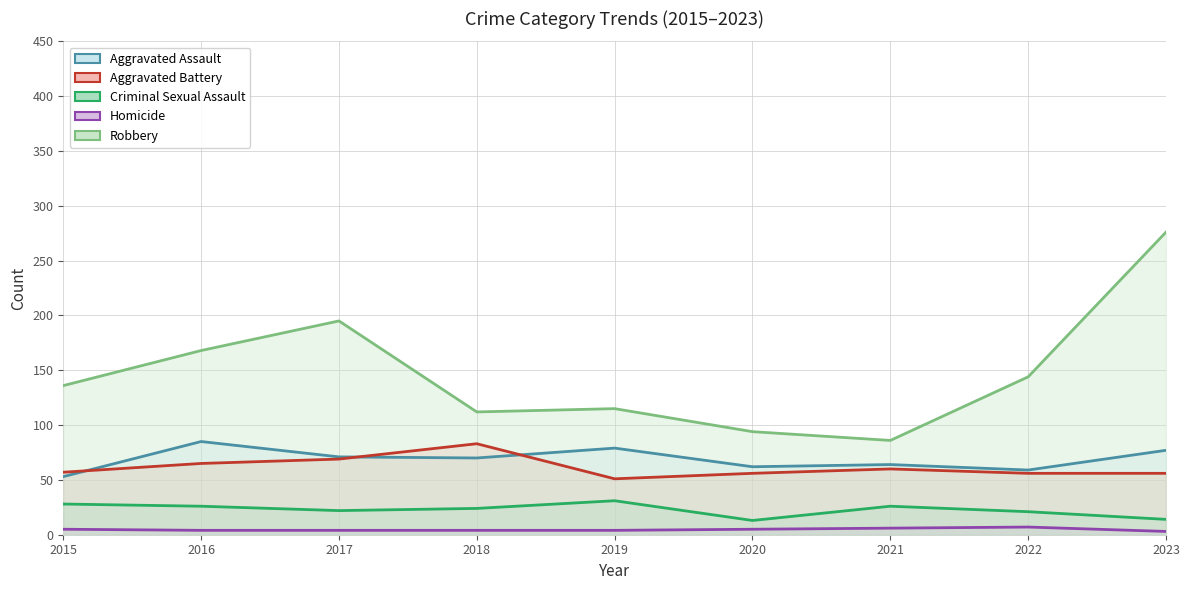

How many lines are shown in the chart?

5